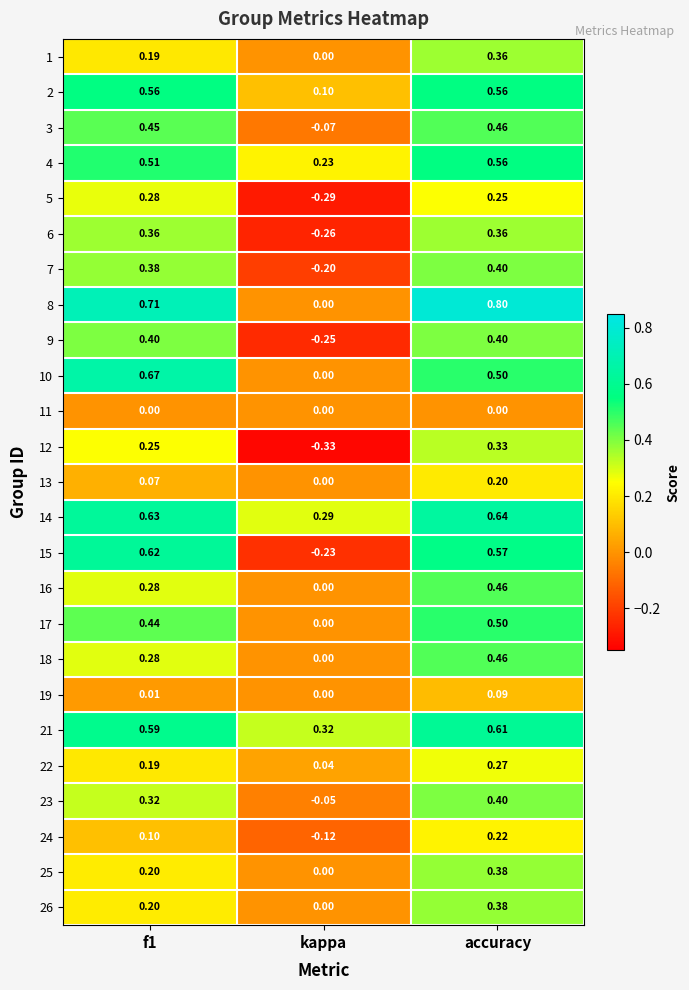

Which category has the lowest value in the 25 series?

kappa